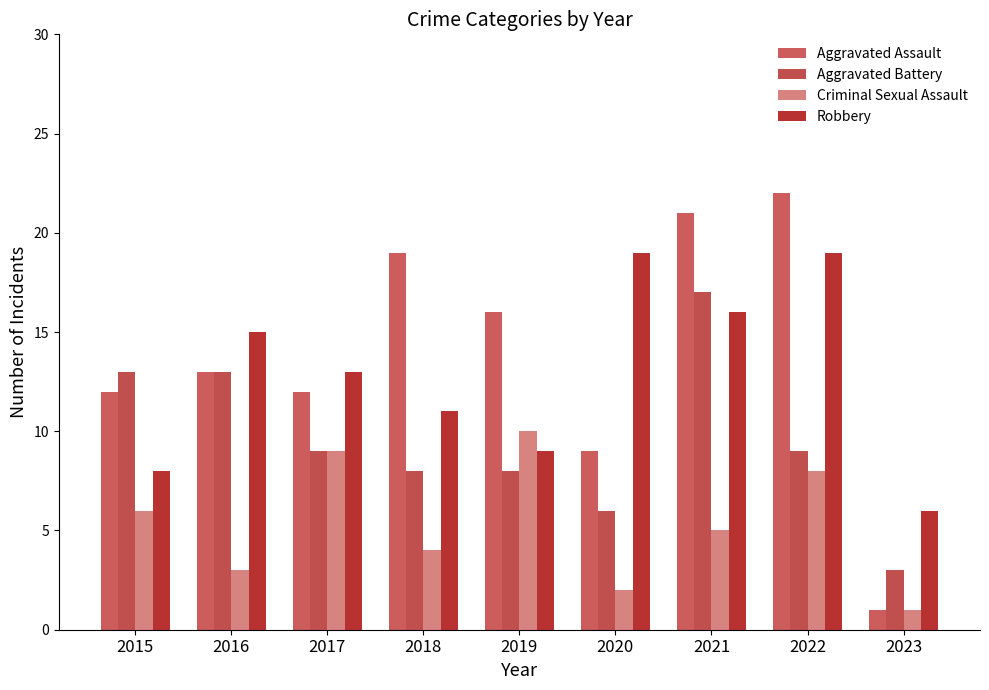

What are all the series names shown in the legend?

Aggravated Assault, Aggravated Battery, Criminal Sexual Assault, Robbery